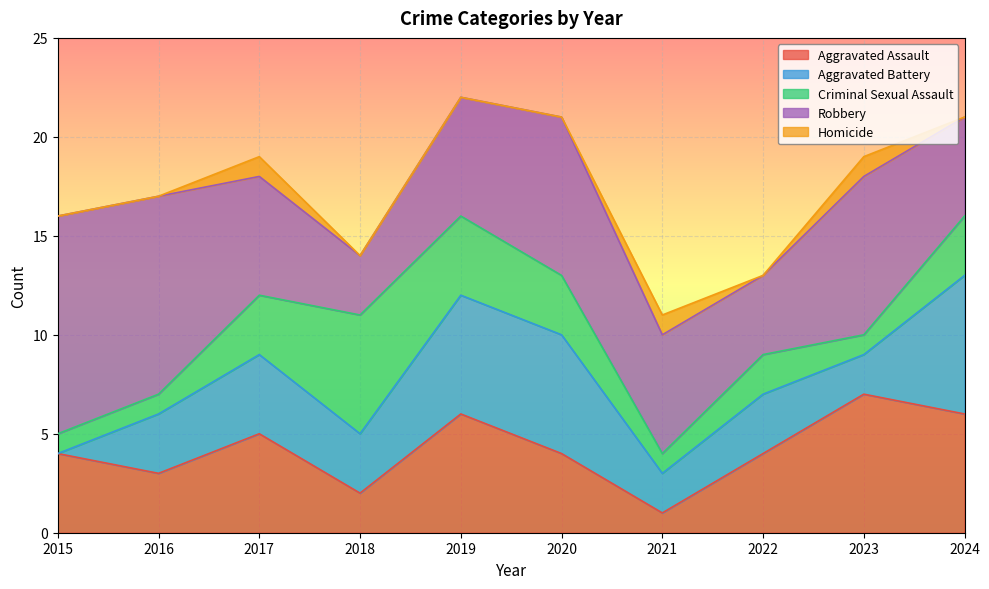

At which category is the sum across all series the highest?

2019